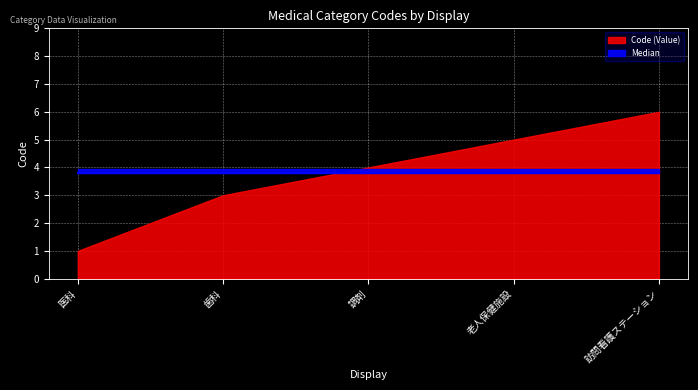

What is the value of the 5th point from the left?

6